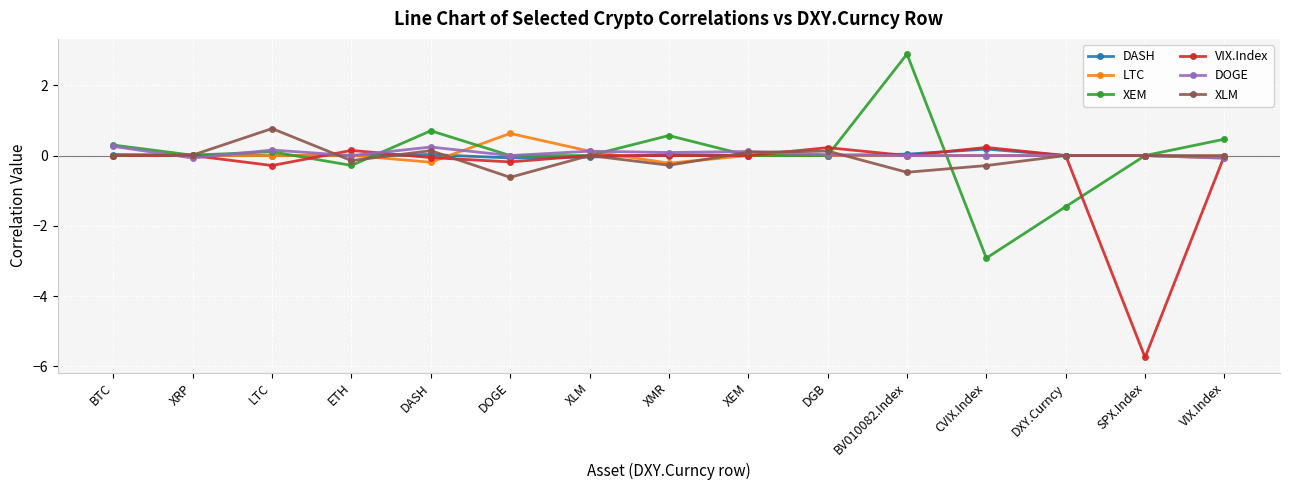

What is the average value of the VIX.Index series?

-0.4